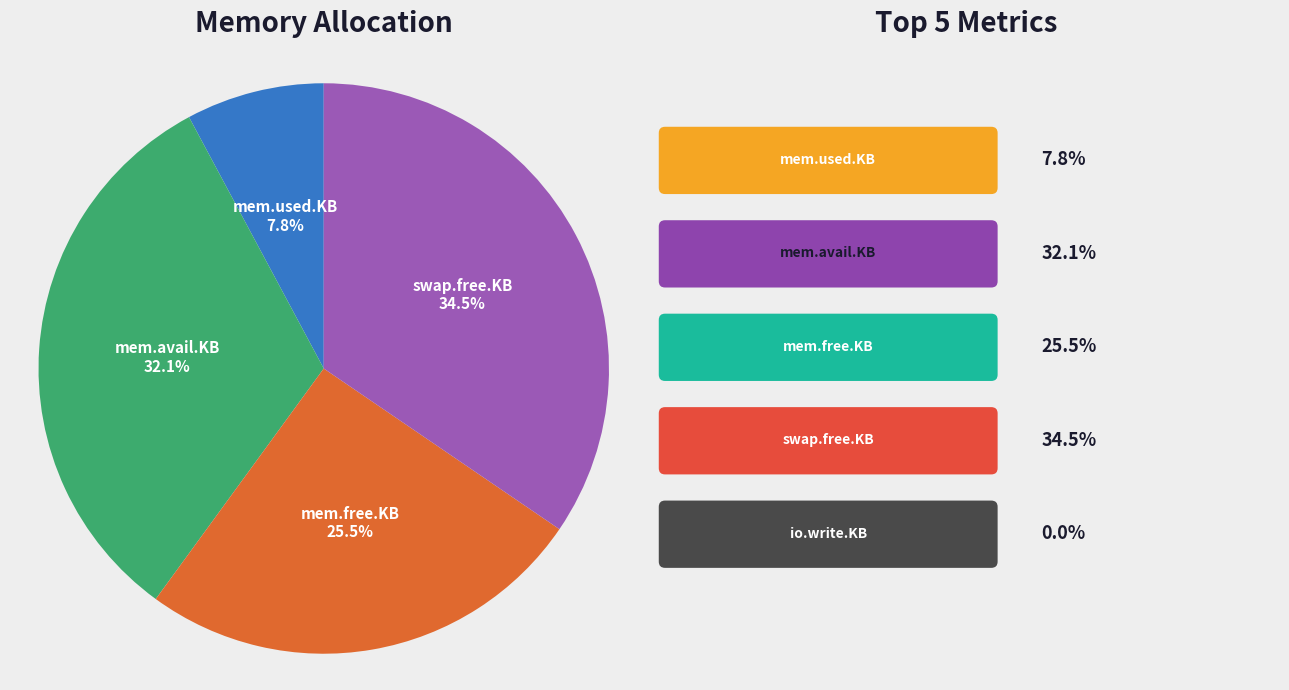

Does any single category account for the majority?

No